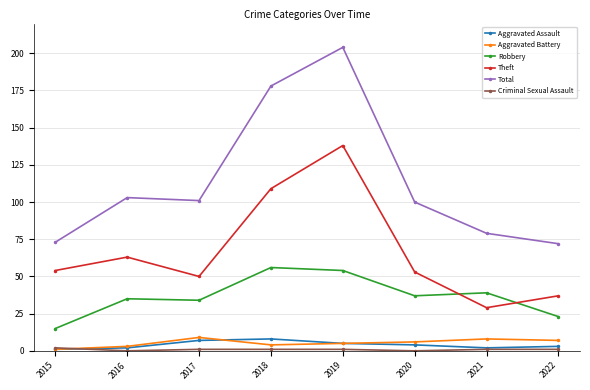

At which category is the sum across all series the highest?

2019